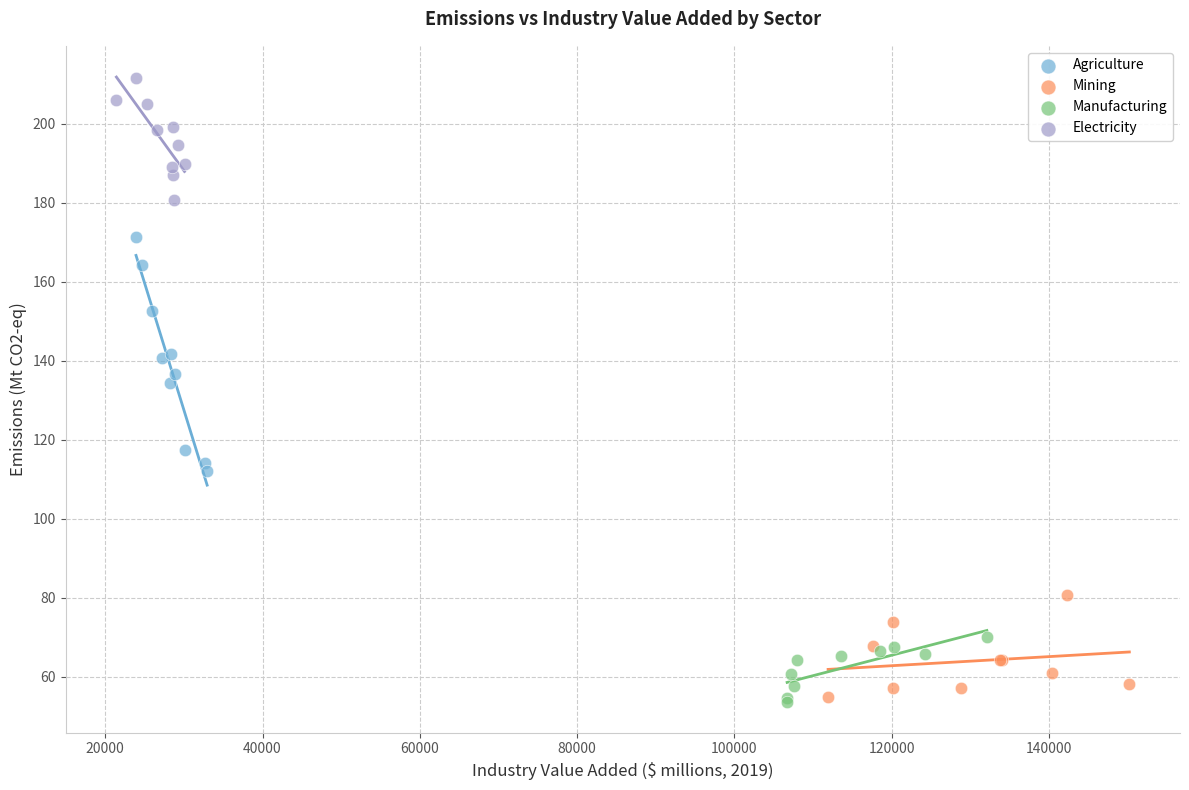

Which series reaches the maximum Y coordinate?

Electricity